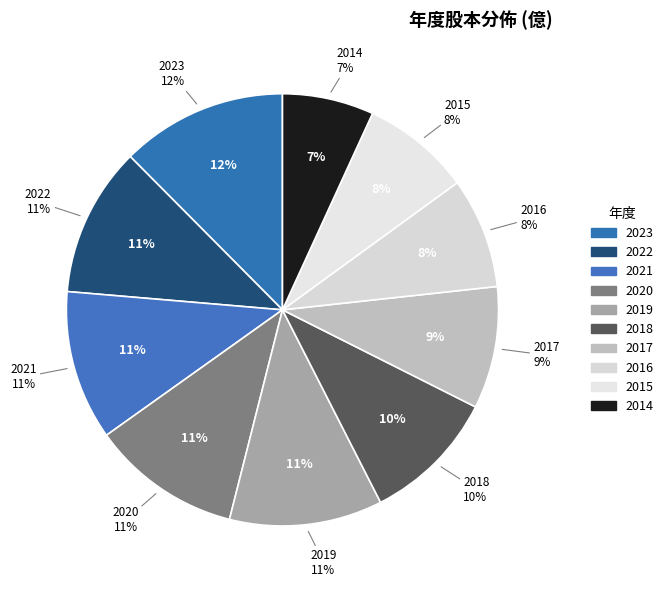

Is there a majority slice in this chart?

No